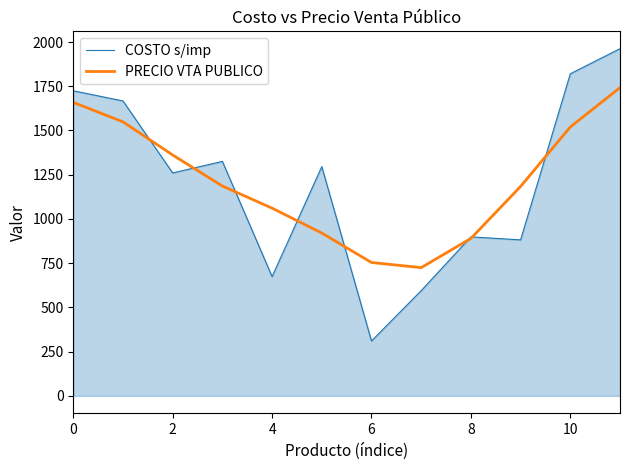

What are all the series names shown in the legend?

COSTO s/imp, PRECIO VTA PUBLICO